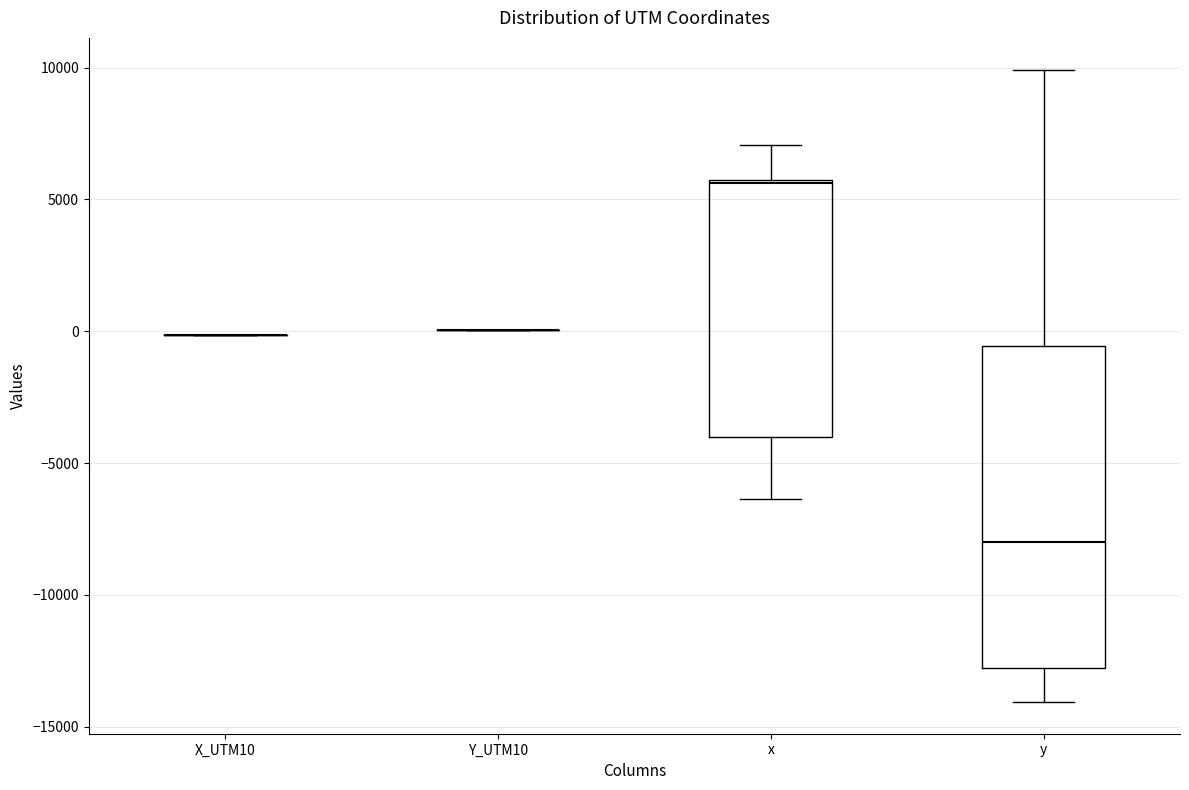

Which box is the tallest, from its lower edge to its upper edge?

y